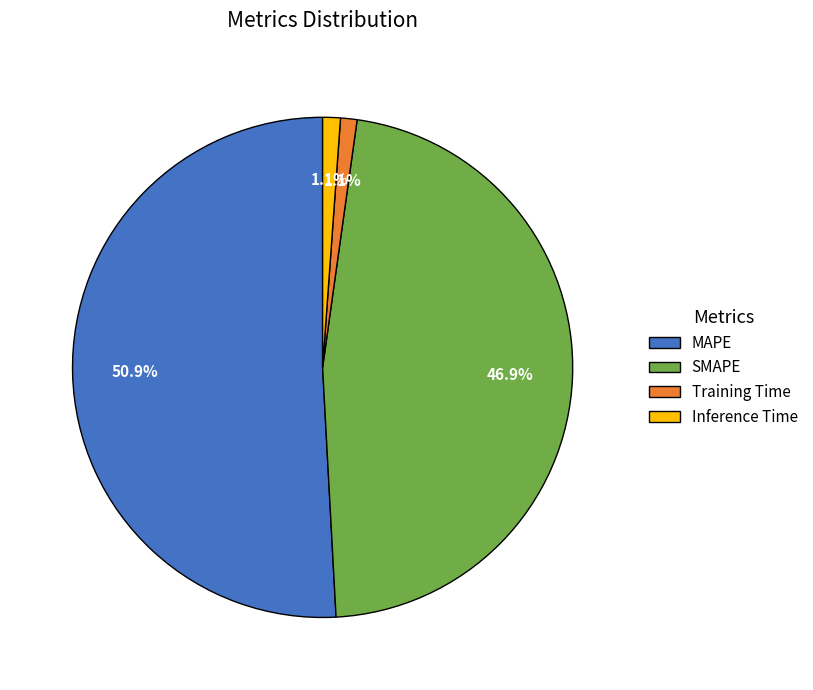

To the nearest percent, what is the combined percentage of MAPE and Inference Time?

52%